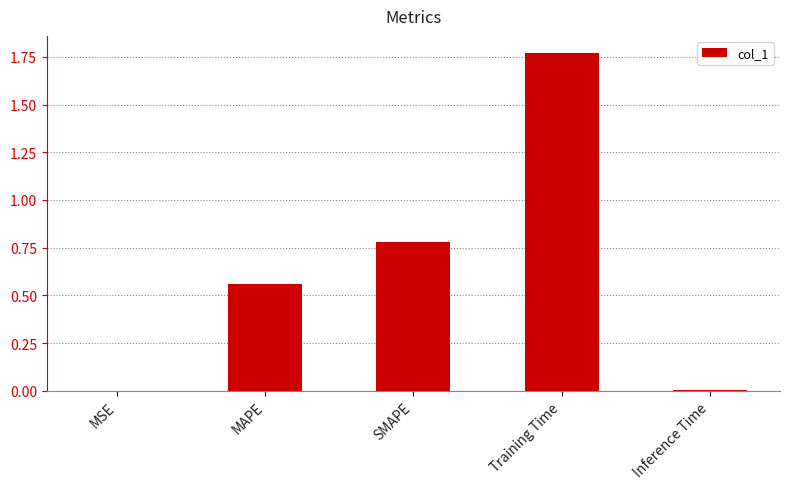

Are the bars horizontal?

No